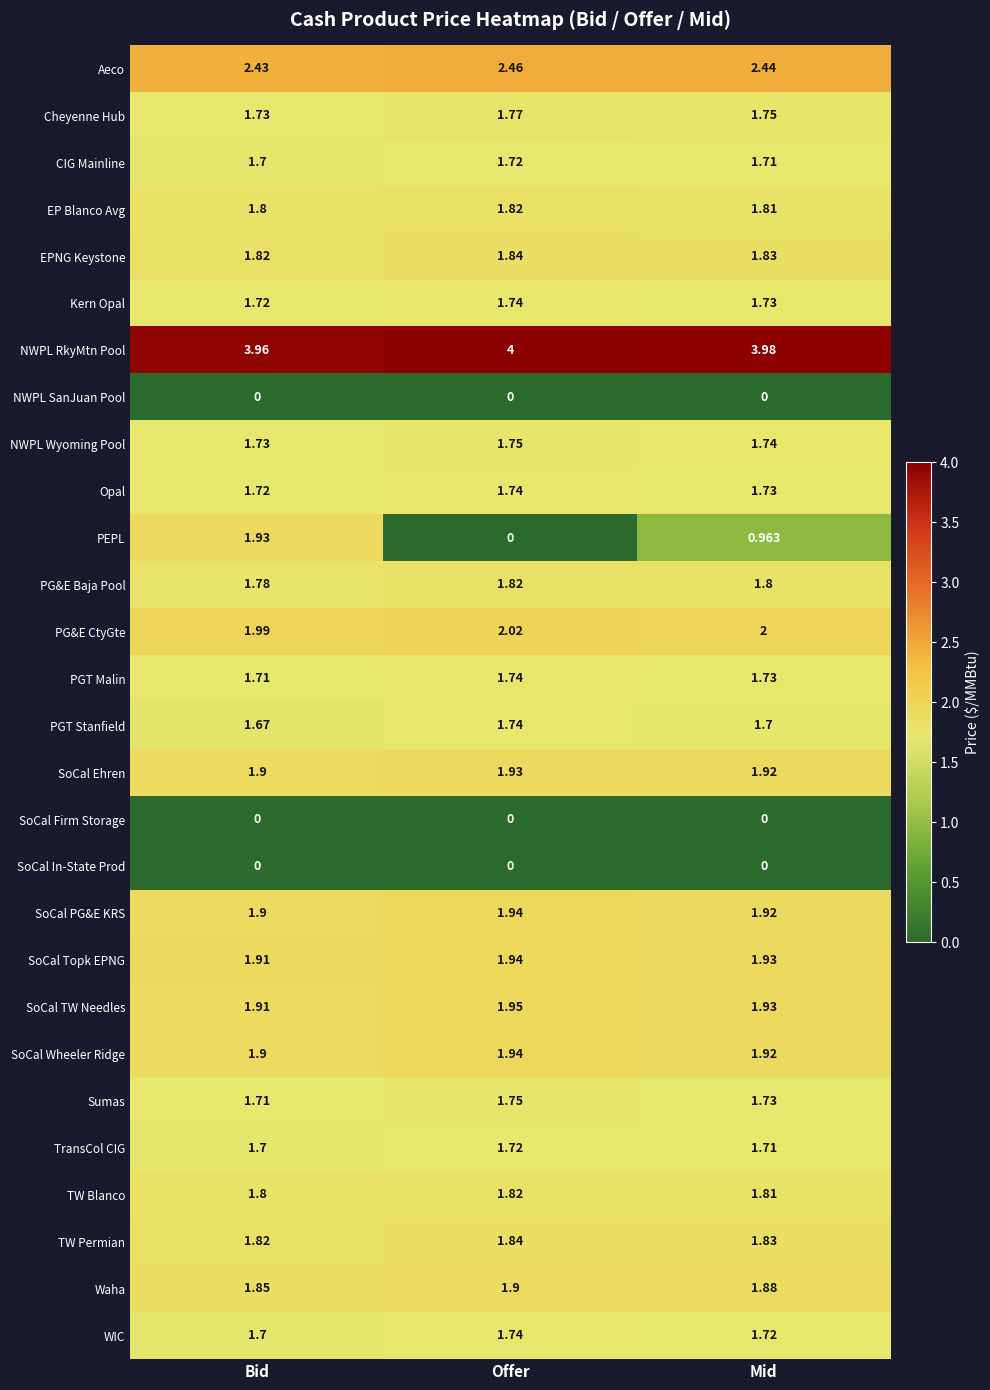

Which series has the widest spread of values?

PEPL